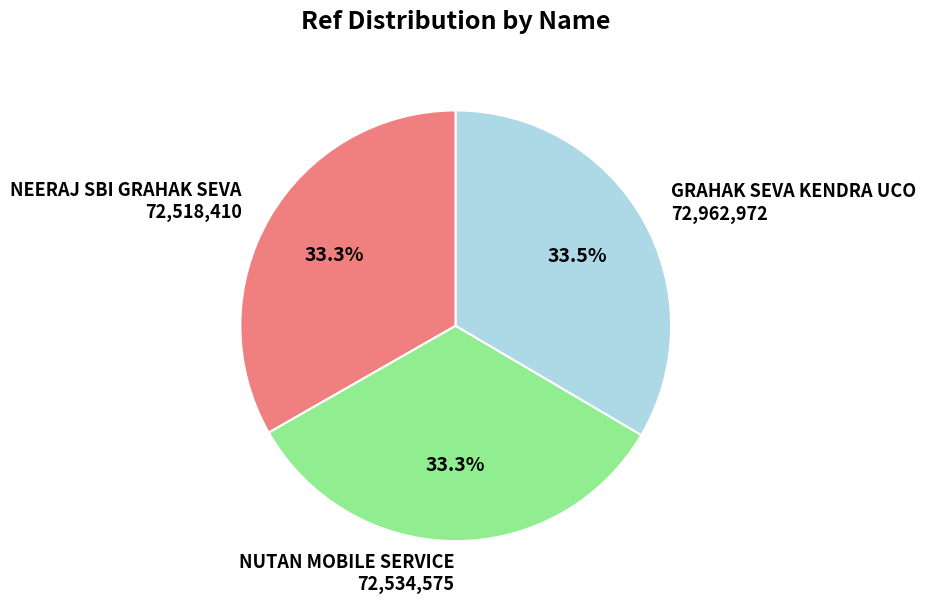

Does any single category account for the majority?

No